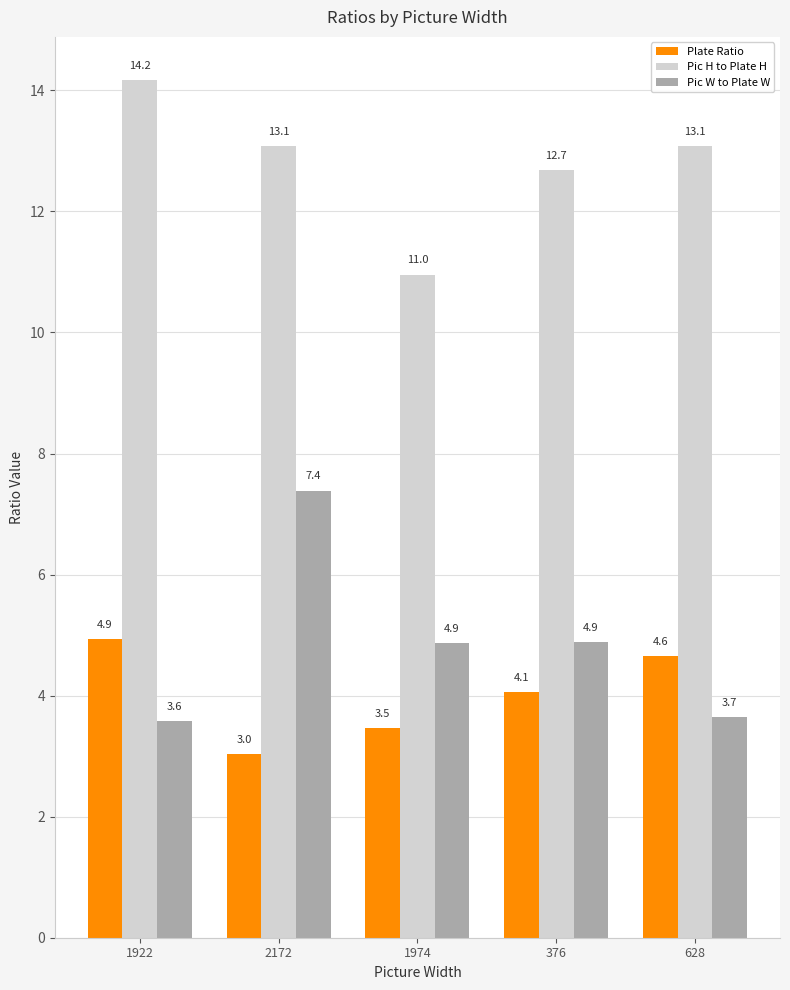

Reading left to right, extract all data points from this chart.

Plate Ratio: 1922=4.9	2172=3.0	1974=3.5	376=4.1	628=4.6
Pic H to Plate H: 1922=14.2	2172=13.1	1974=11.0	376=12.7	628=13.1
Pic W to Plate W: 1922=3.6	2172=7.4	1974=4.9	376=4.9	628=3.7